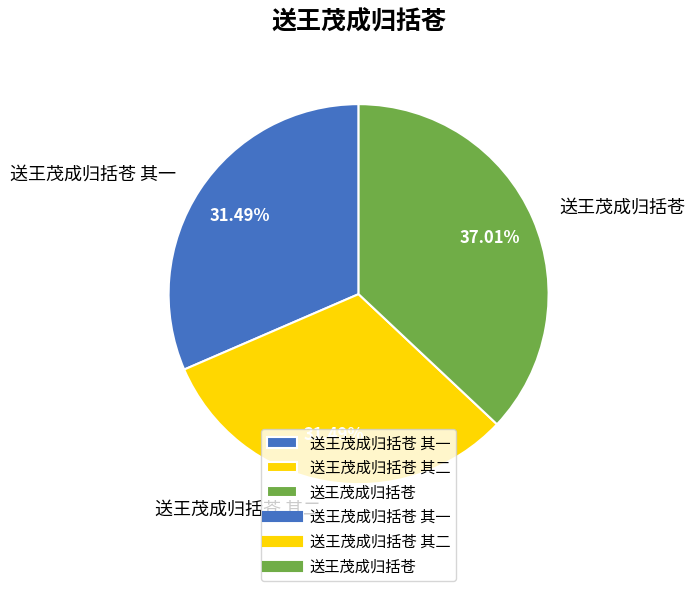

What percentage do 送王茂成归括苍 其二 and 送王茂成归括苍 其一 together represent?

63.0%